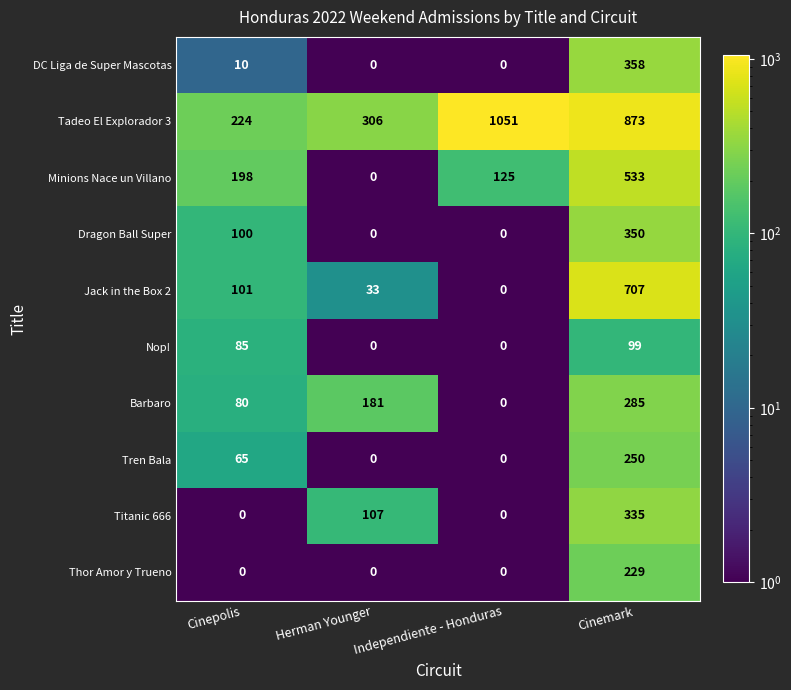

List the series in order of their peak value, lowest first.

Nop!, Thor Amor y Trueno, Tren Bala, Barbaro, Titanic 666, Dragon Ball Super, DC Liga de Super Mascotas, Minions Nace un Villano, Jack in the Box 2, Tadeo El Explorador 3